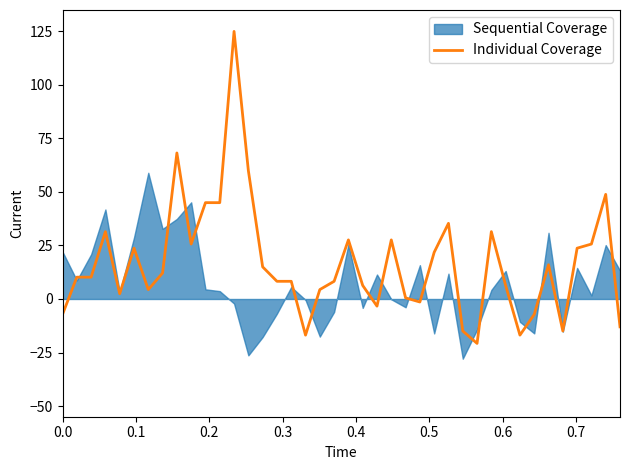

What is the maximum value for Individual Coverage?

125.0